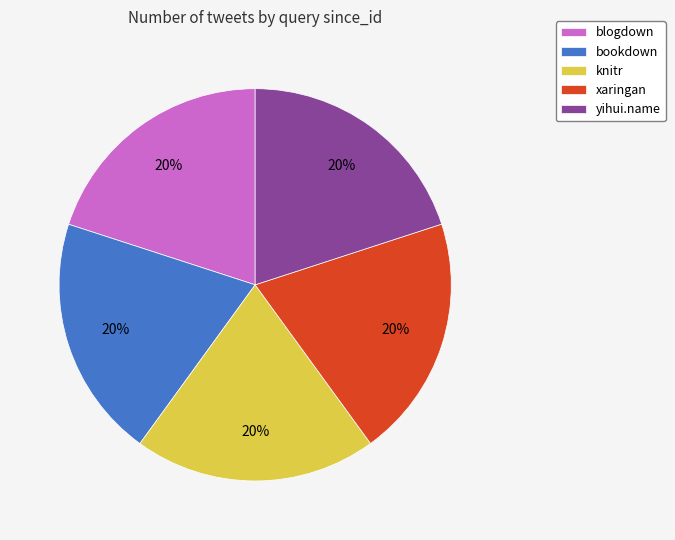

Is the sum of bookdown and yihui.name greater than half?

No